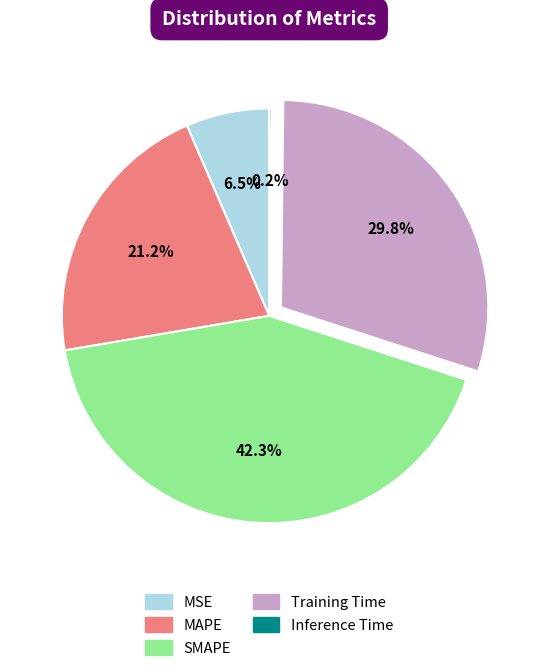

Does any single category account for the majority?

No